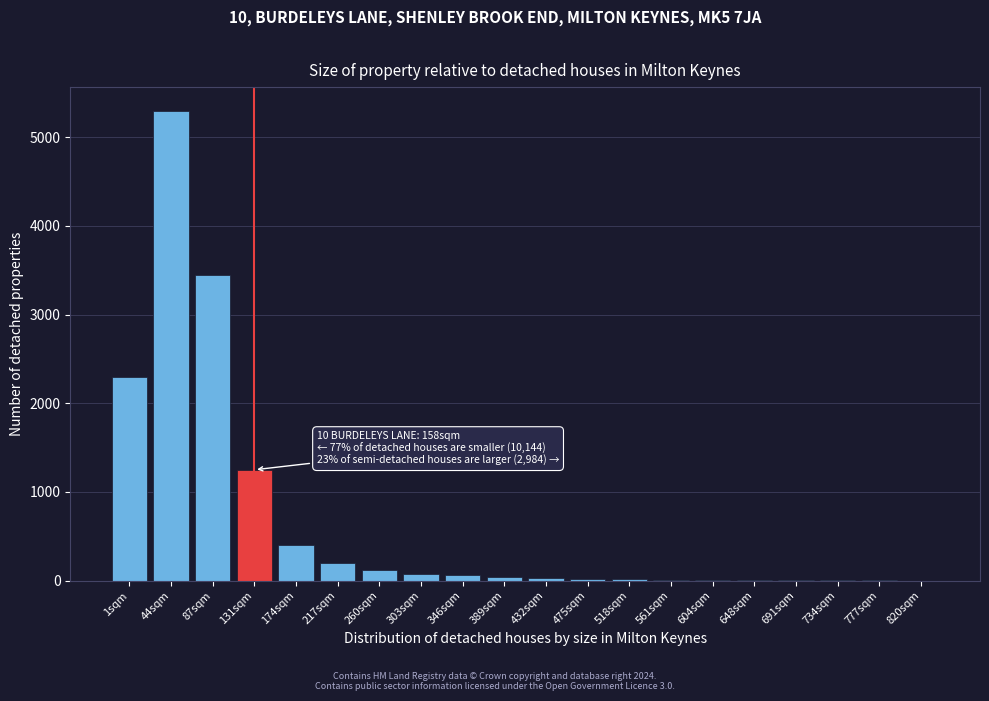

The chart shows a value of 8 at 604sqm. True or false?

True